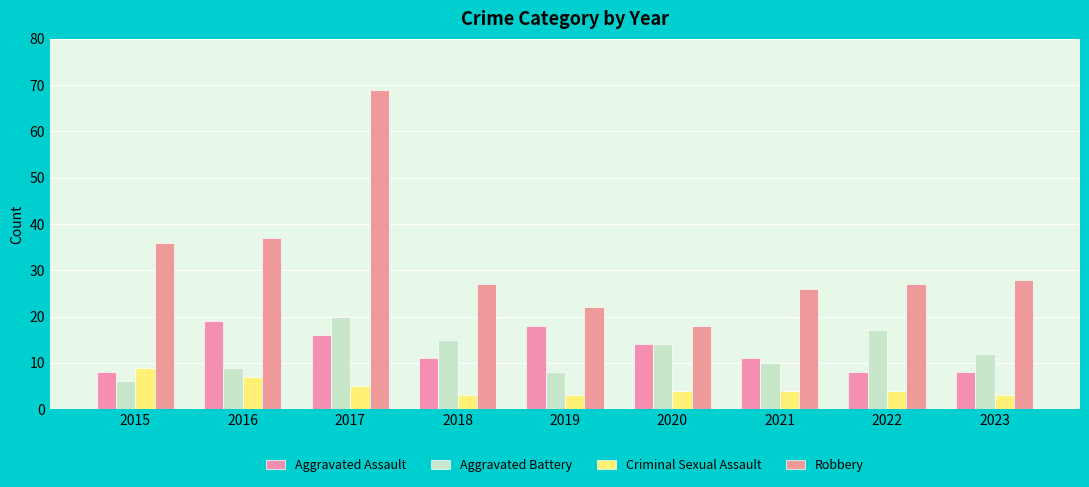

What is the value of the Criminal Sexual Assault bar at the 9th from the left?

3